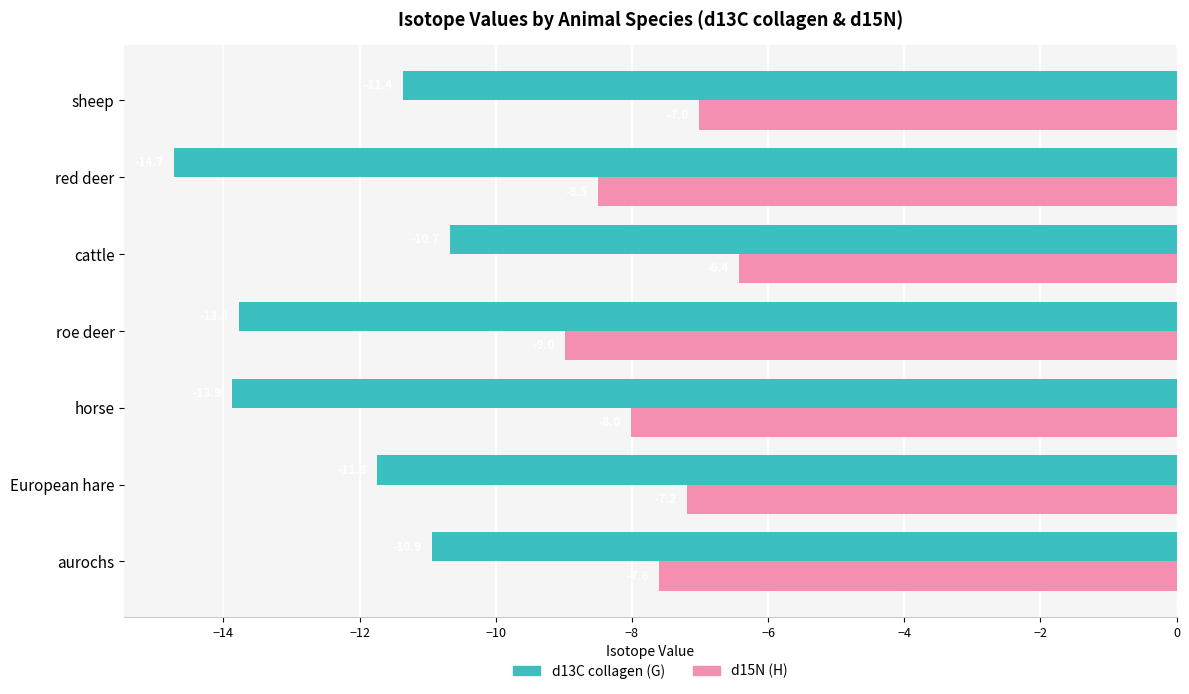

Rank the series by their average value, from highest to lowest.

d15N (H), d13C collagen (G)